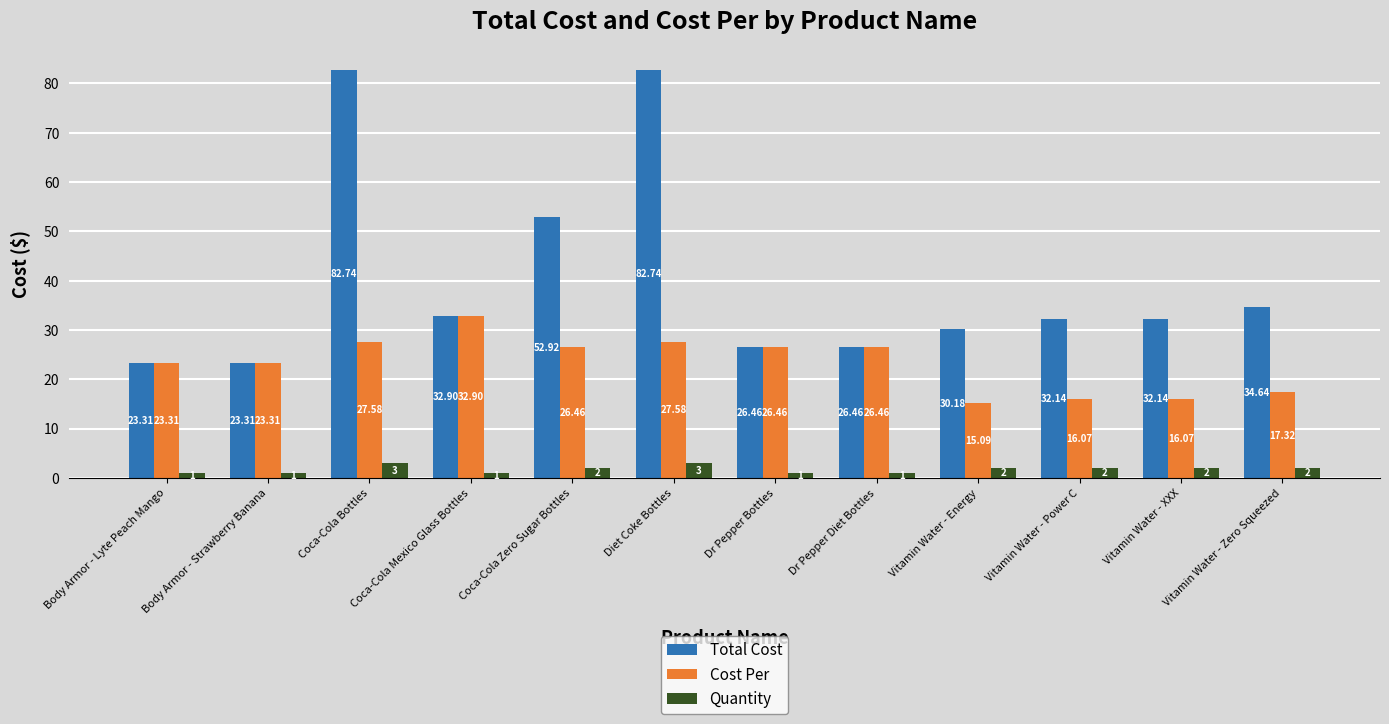

What is the sum of the Cost Per values at Dr Pepper Diet Bottles and Vitamin Water - Zero Squeezed?

43.8